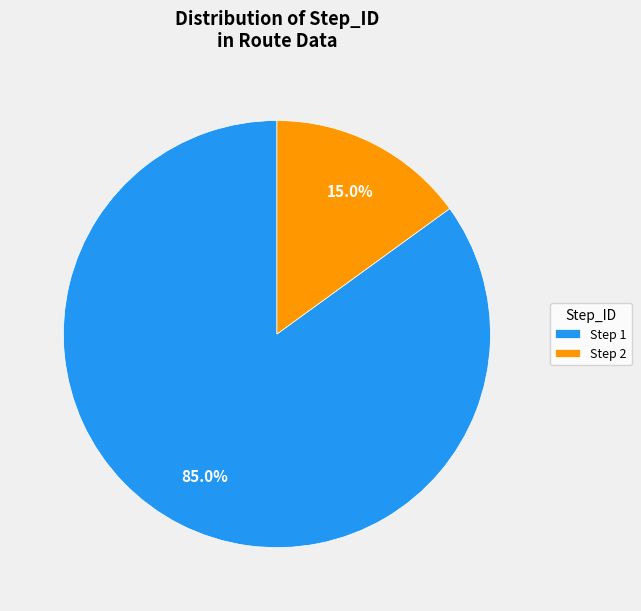

What is the largest slice in the pie chart?

Step 1